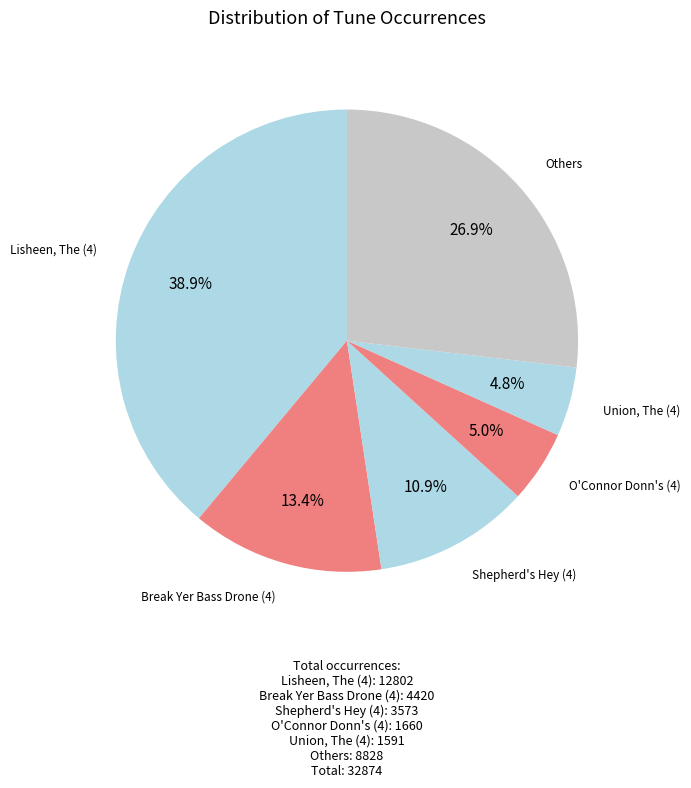

How many slices are in this pie chart?

6